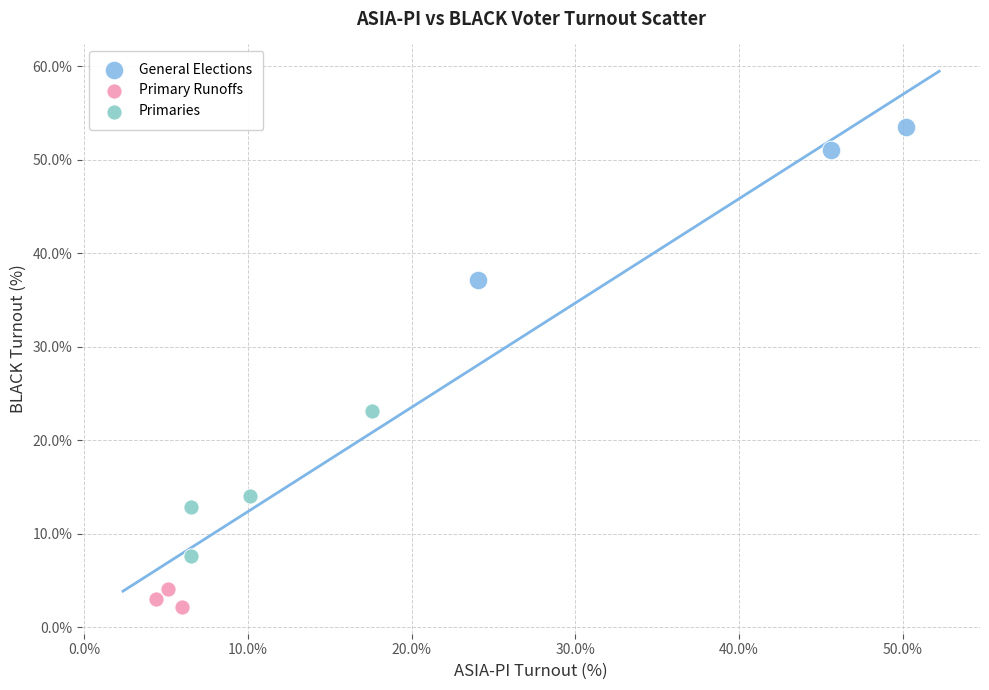

Which series contains the highest Y value?

General Elections